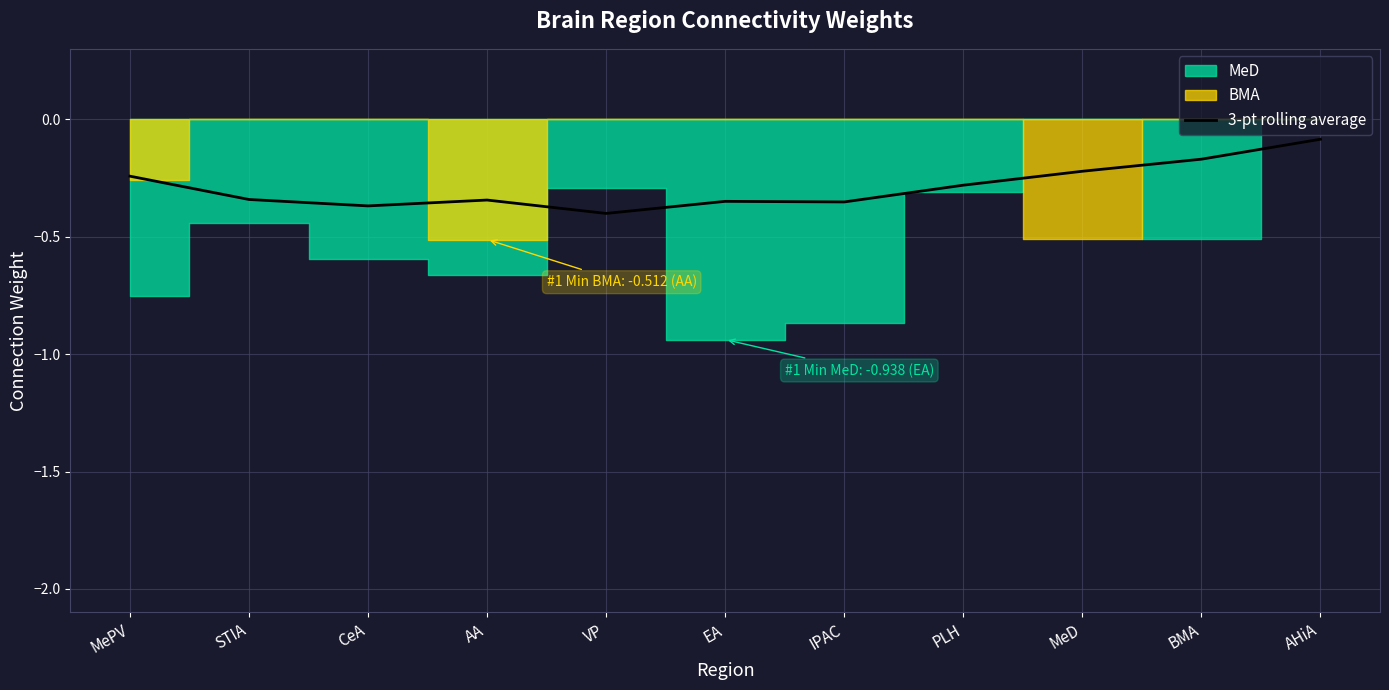

How many lines are shown in the chart?

1